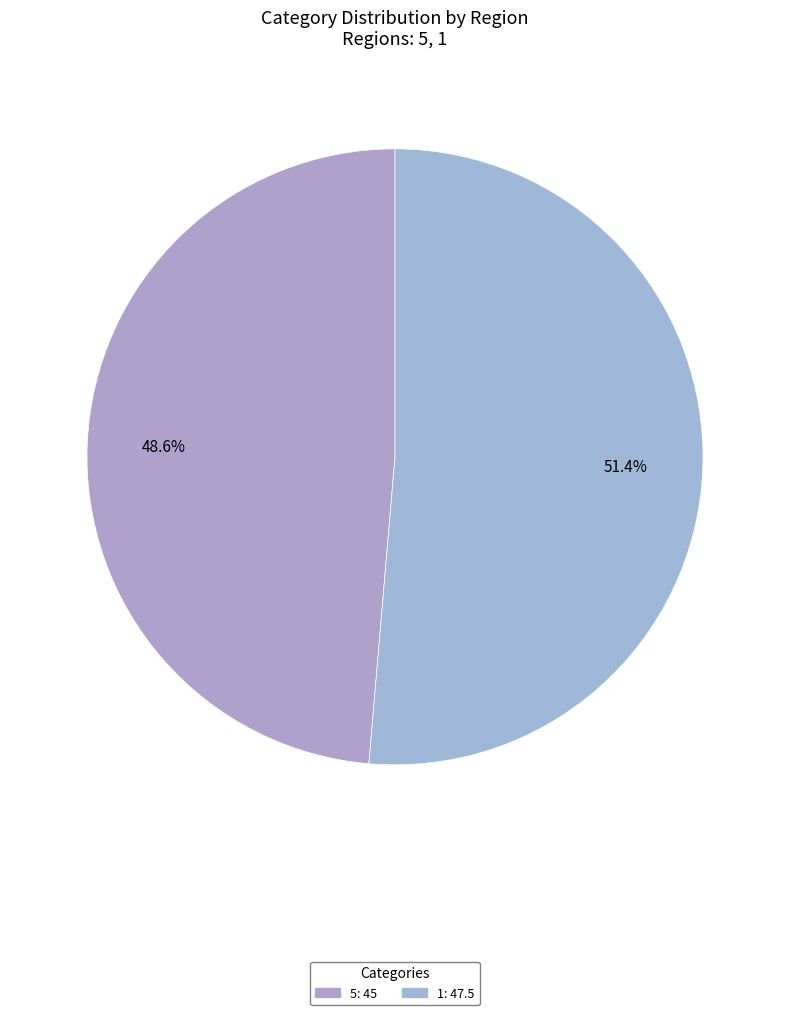

To the nearest percent, what percentage of the pie is 1?

51%